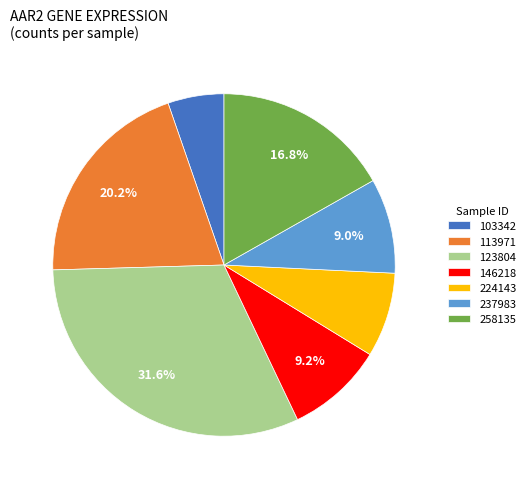

Is the sum of 113971 and 123804 greater than half?

Yes